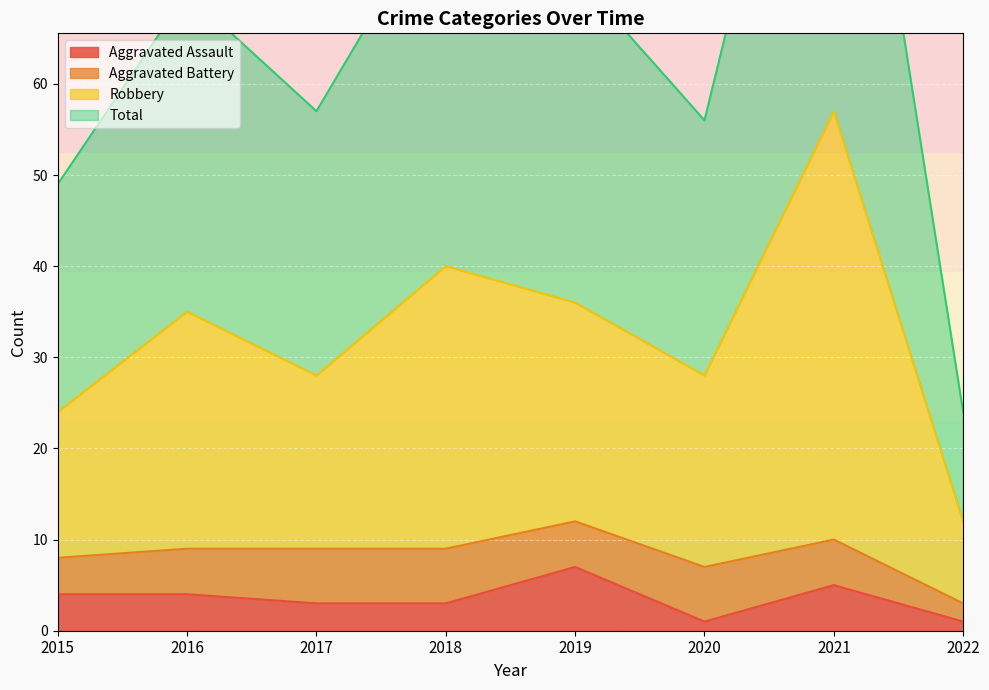

The Aggravated Assault series shows 2 at 2021. True or false?

False